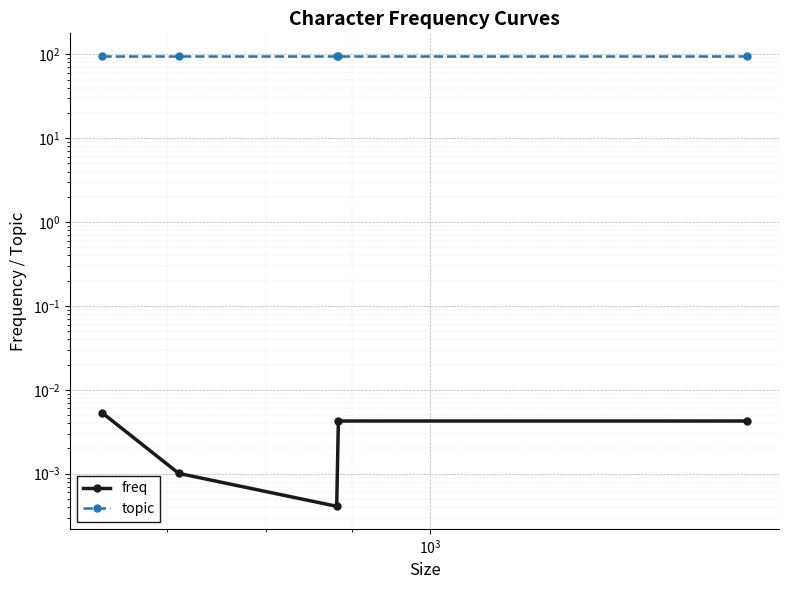

What are all the series names shown in the legend?

freq, topic